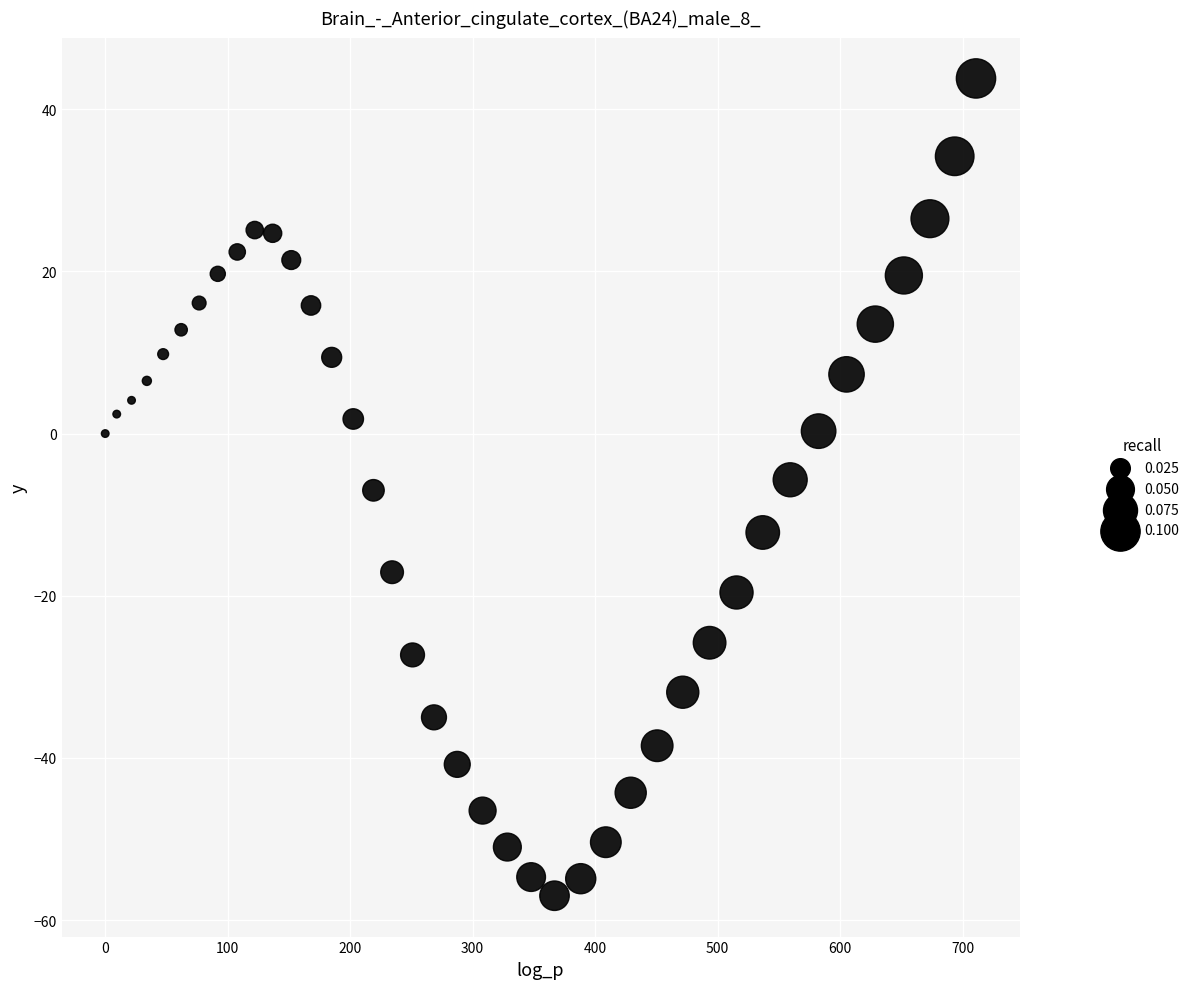

What is the range of Y values (max minus min)?

100.8